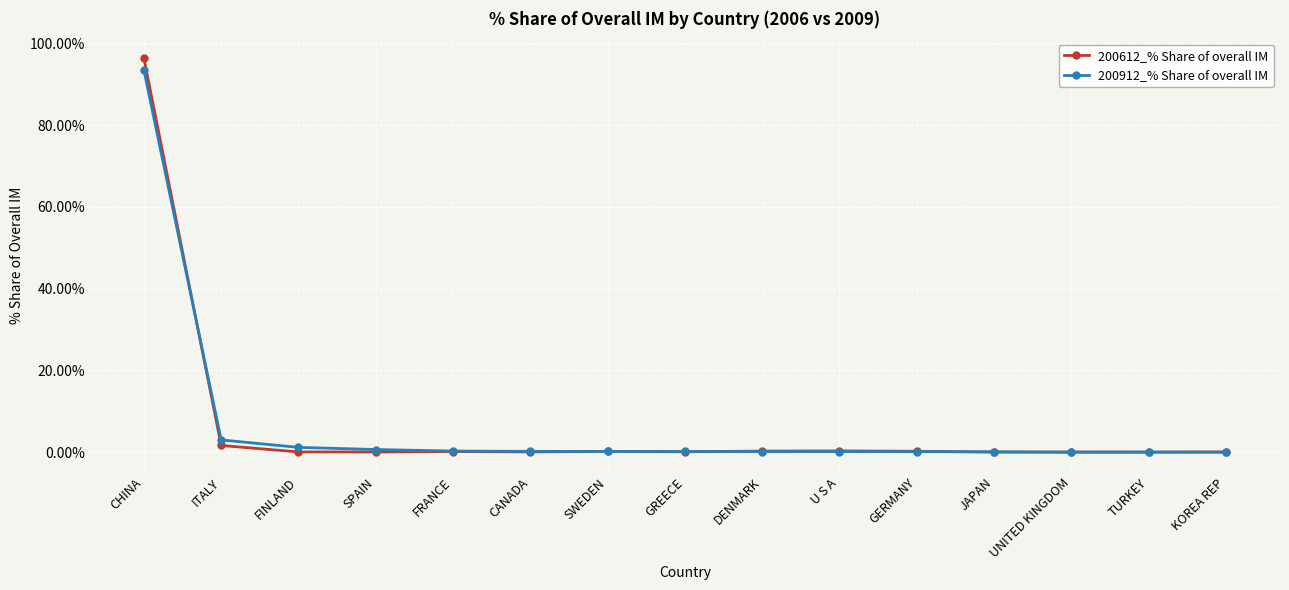

How many lines are shown in the chart?

2